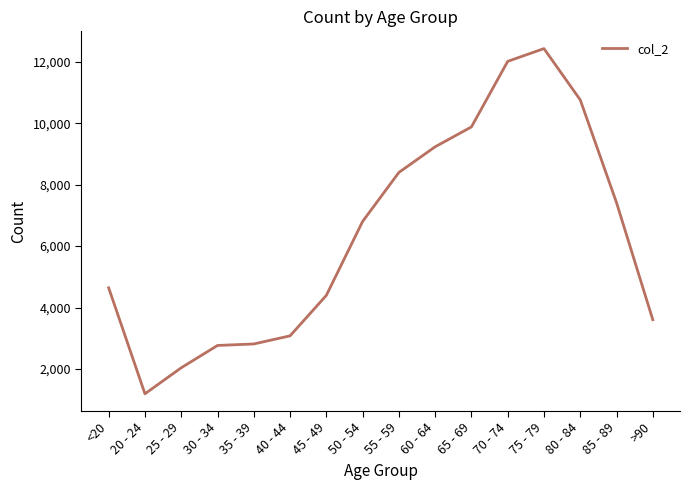

What is the average value?

6343